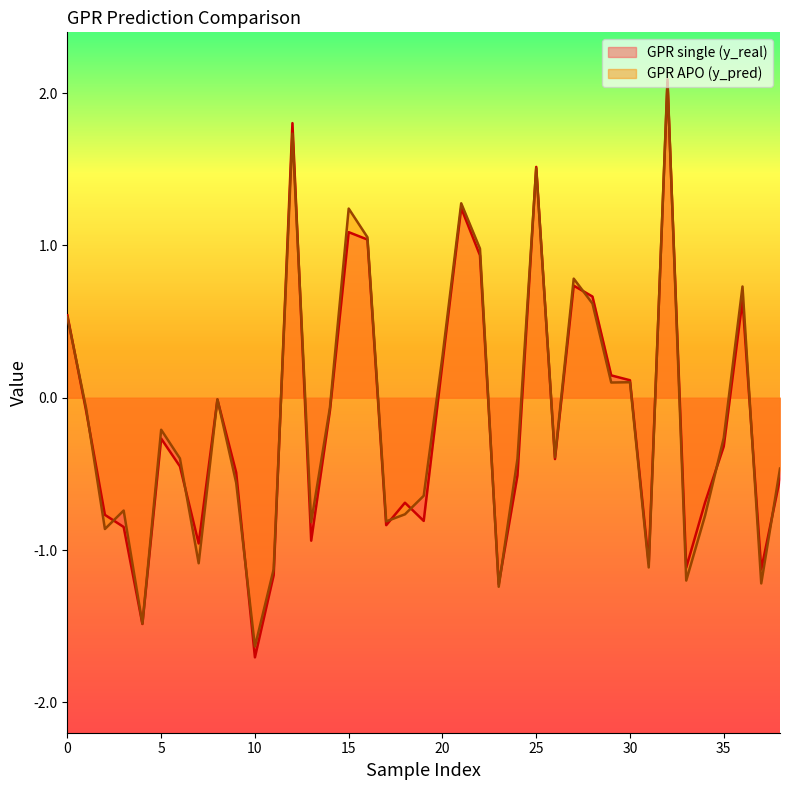

List the series in order of their overall mean, lowest first.

GPR single (y_real), GPR APO (y_pred)